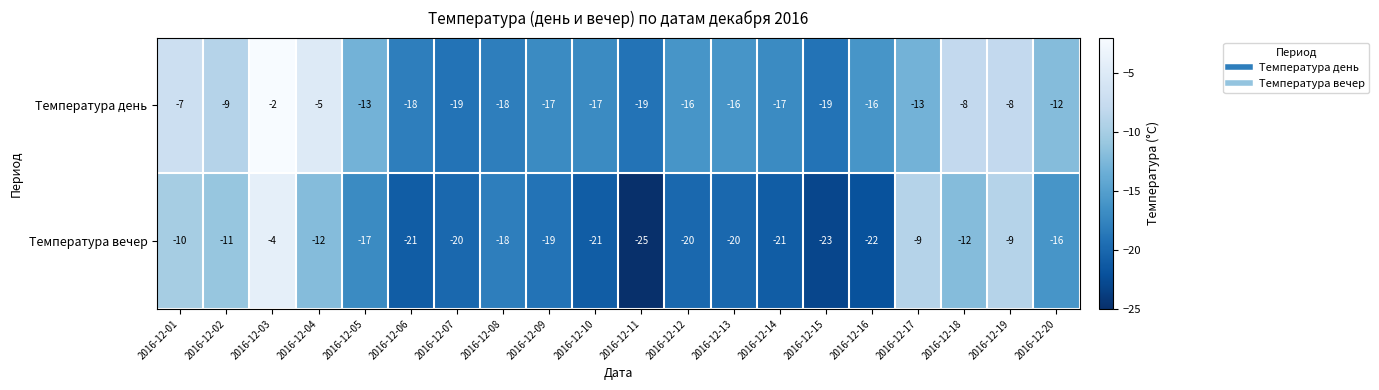

Which series has the largest total across all categories?

Температура день